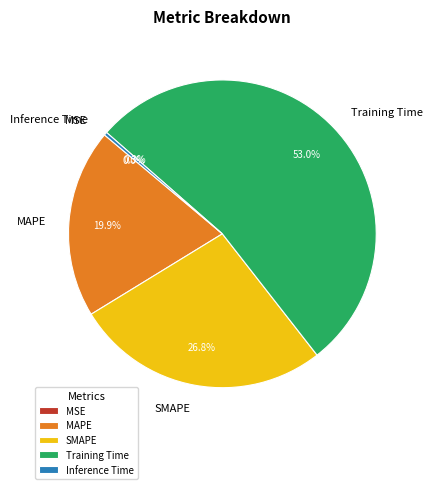

How many segments does this pie chart have?

5